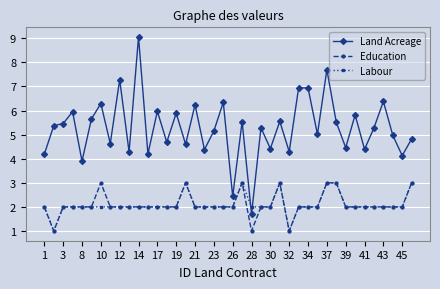

Which series has the largest range (max minus min)?

Land Acreage